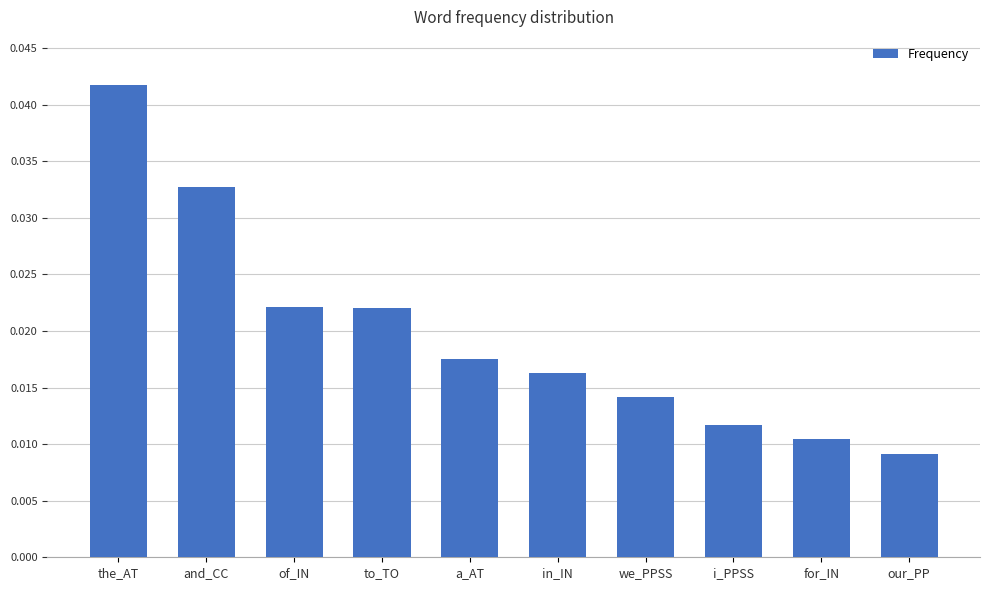

What is the sum of all values?

0.2